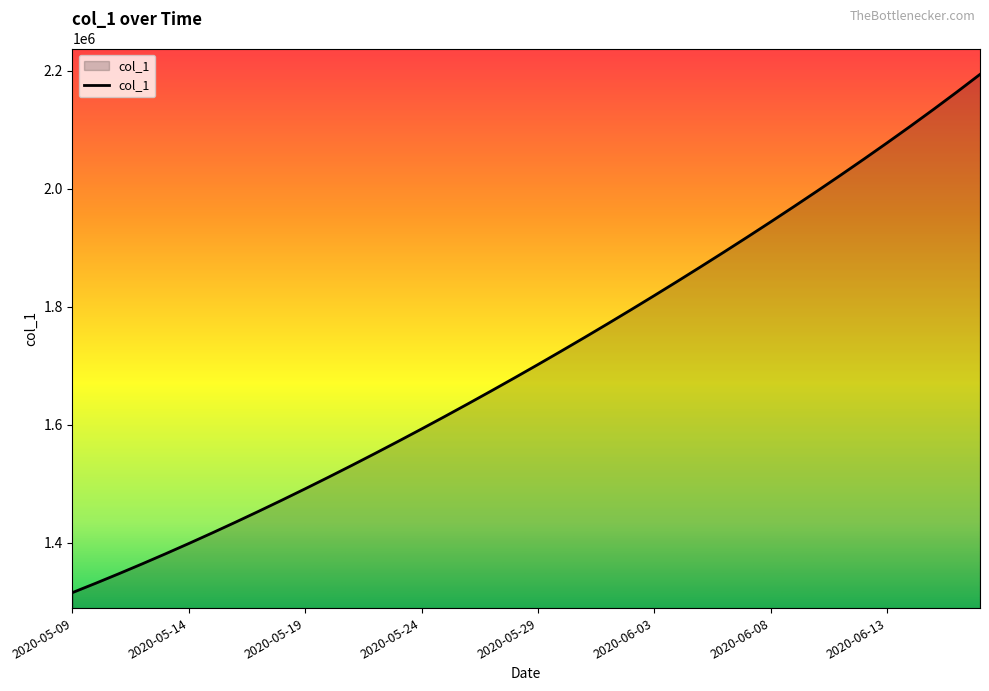

What is the minimum value shown in the chart?

1315099.0